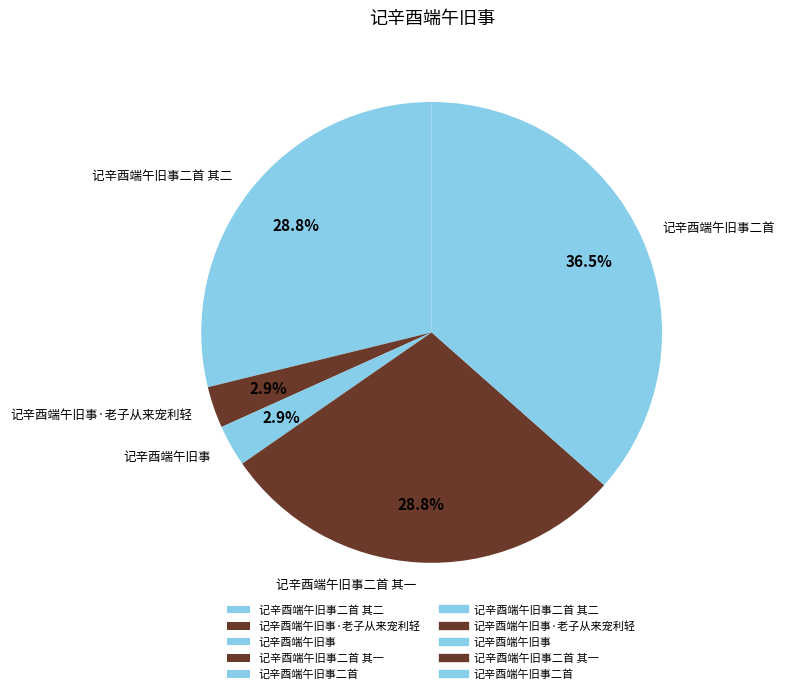

Between 记辛酉端午旧事二首 其一 and 记辛酉端午旧事·老子从来宠利轻, which is larger?

记辛酉端午旧事二首 其一